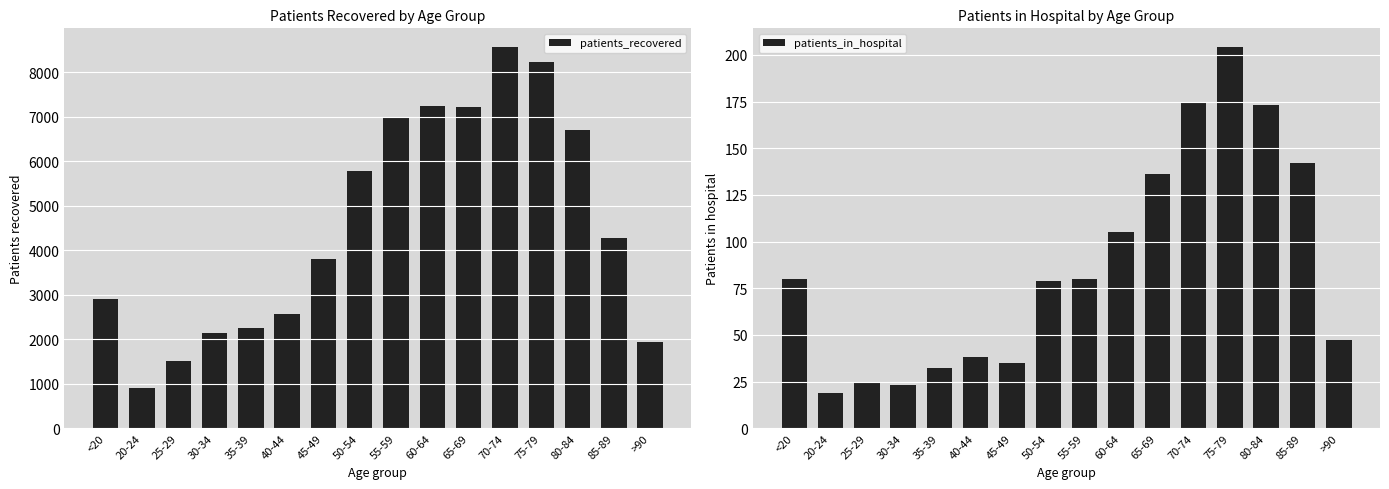

What is the total value across all series at 80-84?

6871